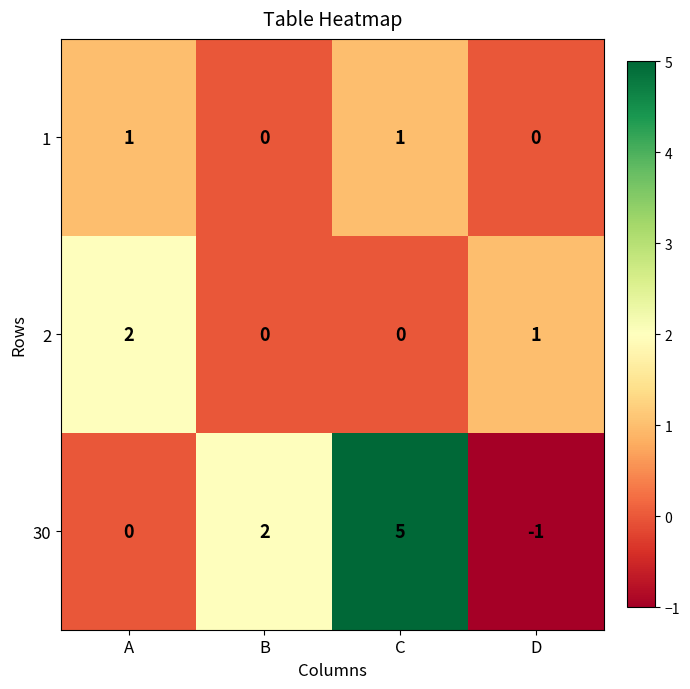

What is the maximum value shown in the chart?

5